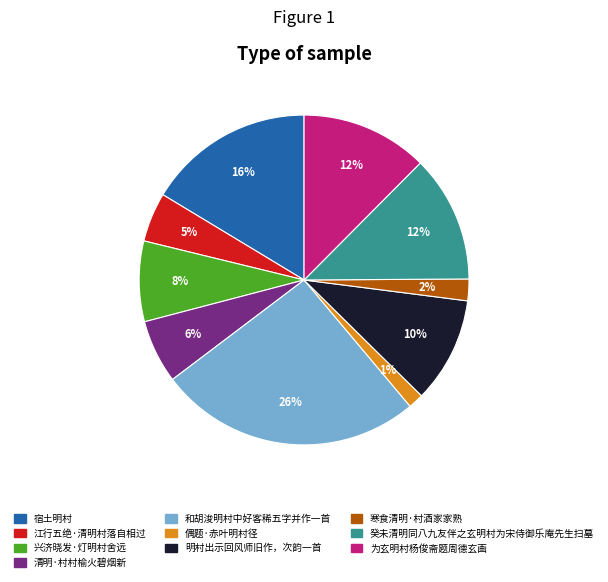

To the nearest percent, what portion does 宿土明村 represent?

16%